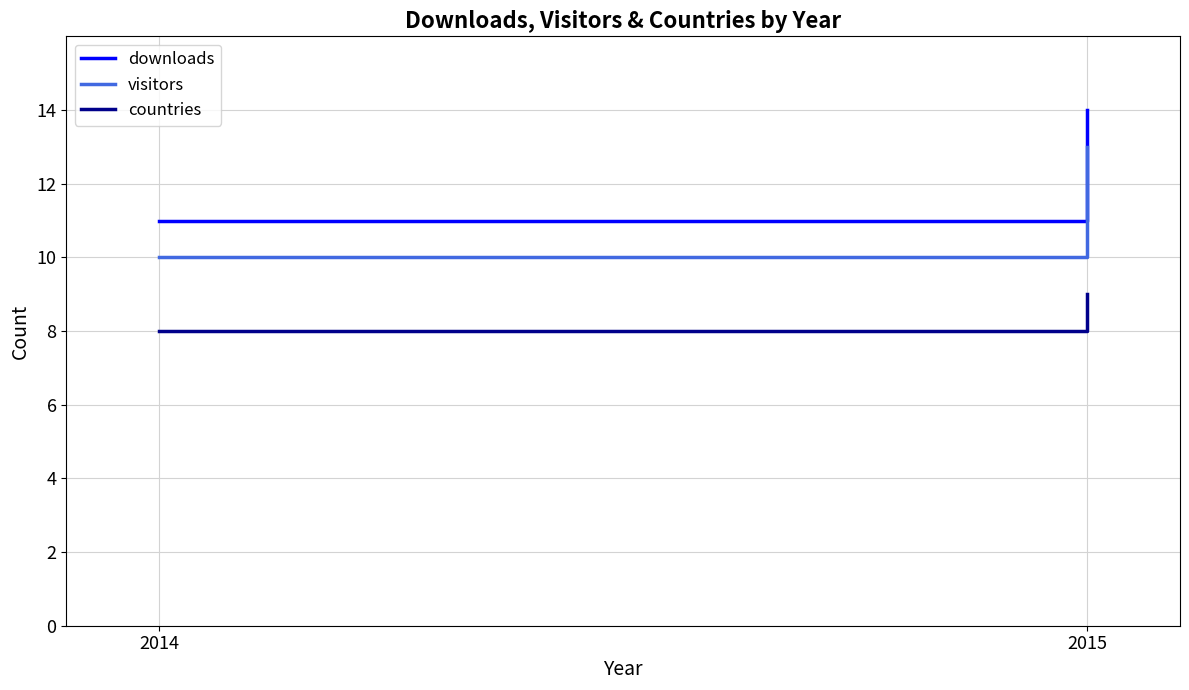

The value of countries at 2014 is 8. True or false?

True